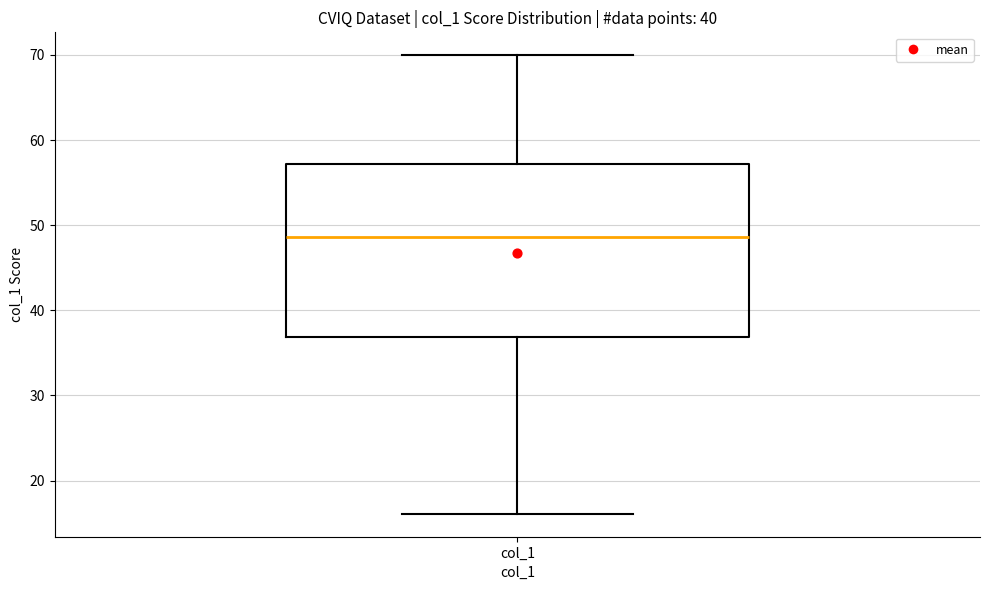

Transcribe this box plot: give where the median line is, the range the box spans, and where the two whiskers end, as read against the y-axis. The values are not printed on the chart, so give them approximately, as read against the axis.

median 49, box 37 to 57, whiskers 16 to 70